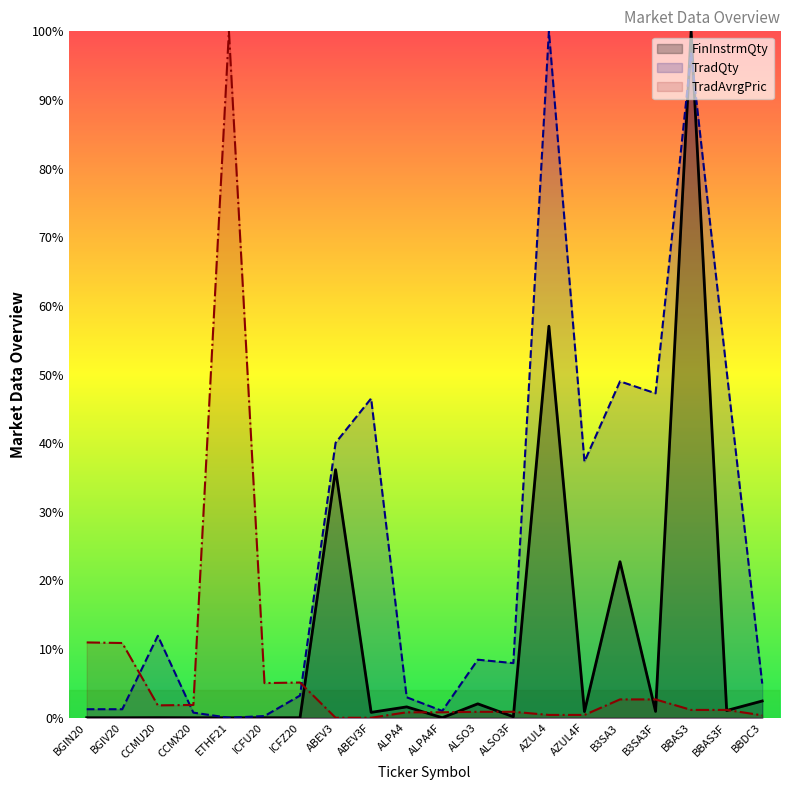

What is the average value of the TradAvrgPric series?

7.4